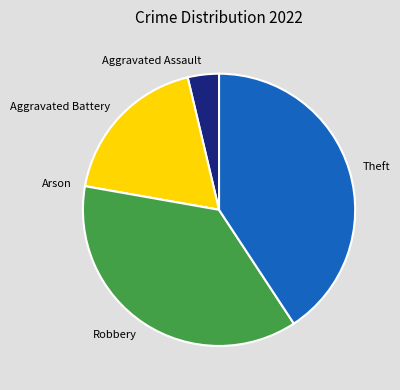

Does Aggravated Assault account for over 50% of the chart?

No